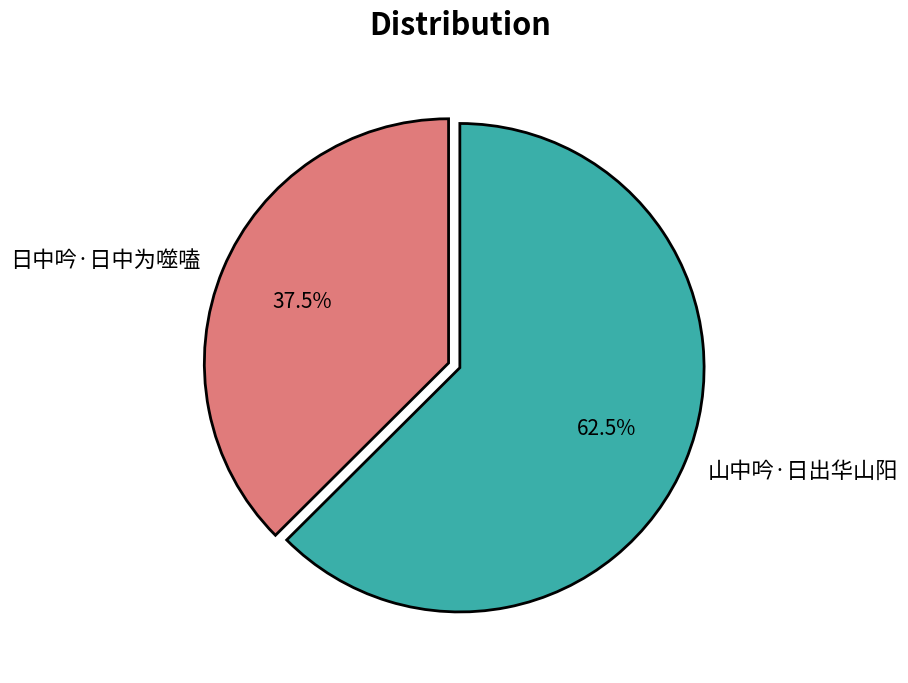

Rank the categories by value from lowest to highest.

日中吟·日中为噬嗑, 山中吟·日出华山阳